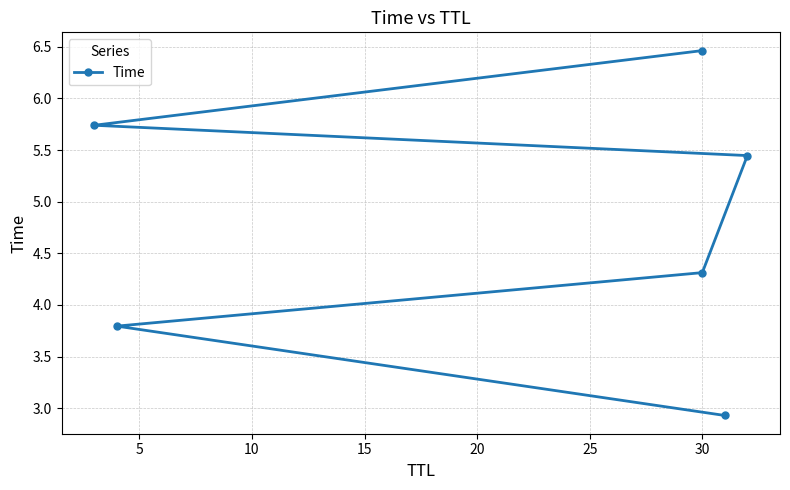

How many lines are shown in the chart?

1